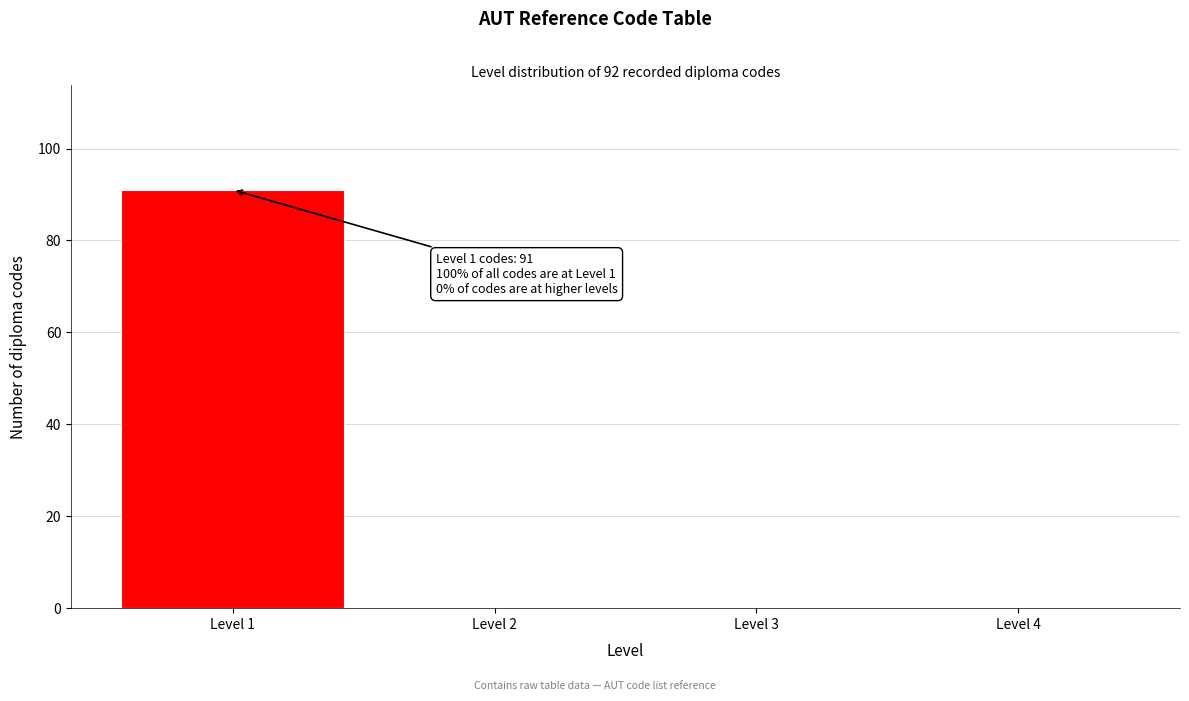

Reading right to left, extract all data points from this chart.

Level 4=0	Level 3=0	Level 2=0	Level 1=91